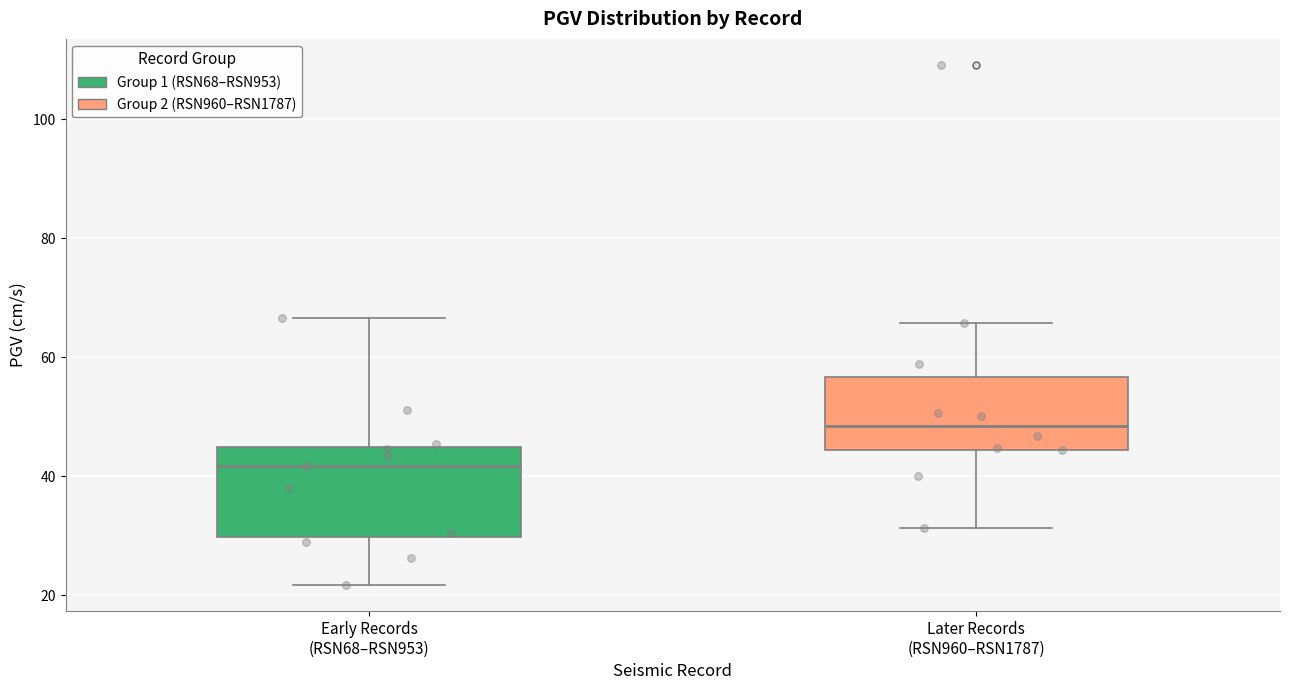

Which box's median line is the lowest?

Early Records (RSN68–RSN953)